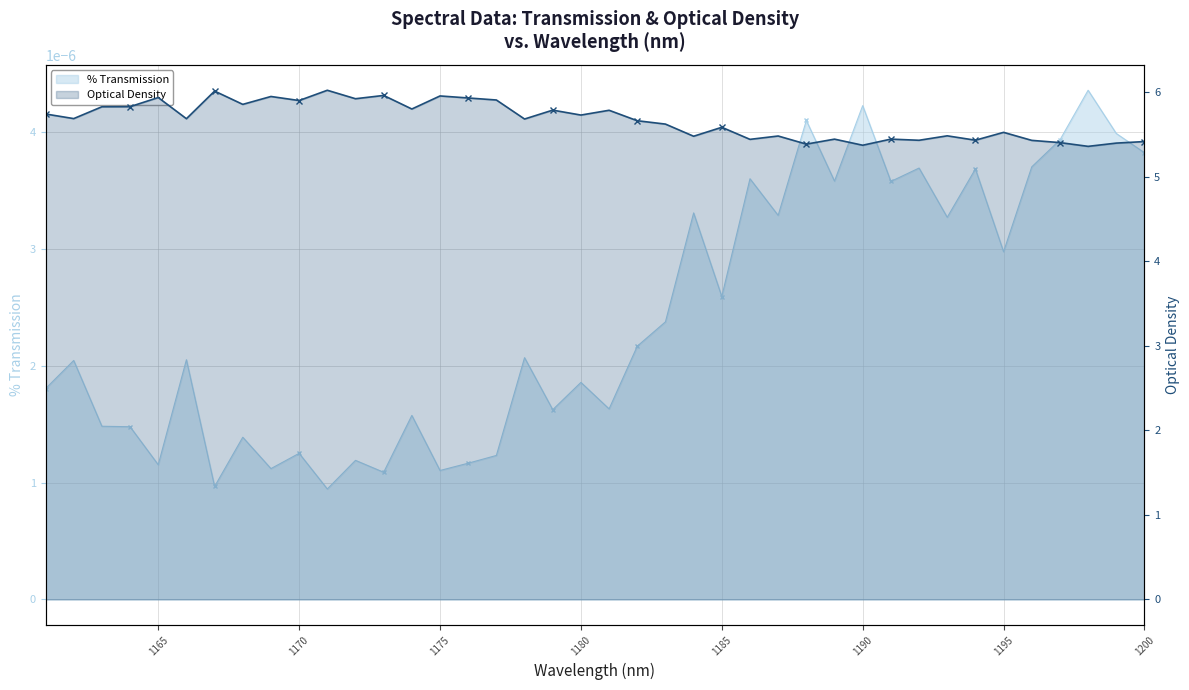

Which series has the largest range (max minus min)?

Optical Density